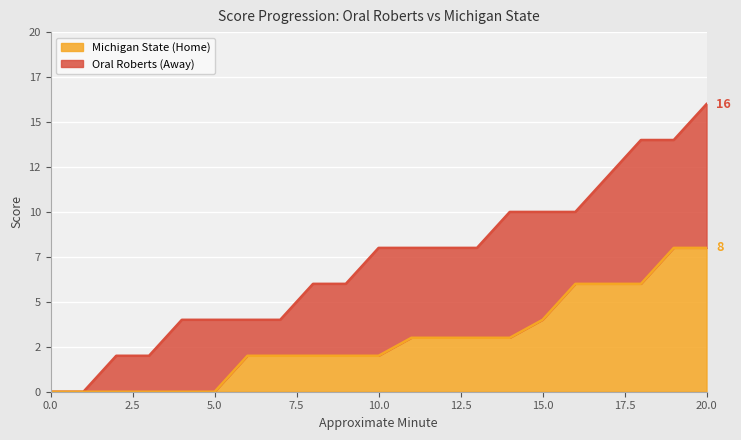

What is the sum of the Oral Roberts (Away) values at 16 and 18?

24